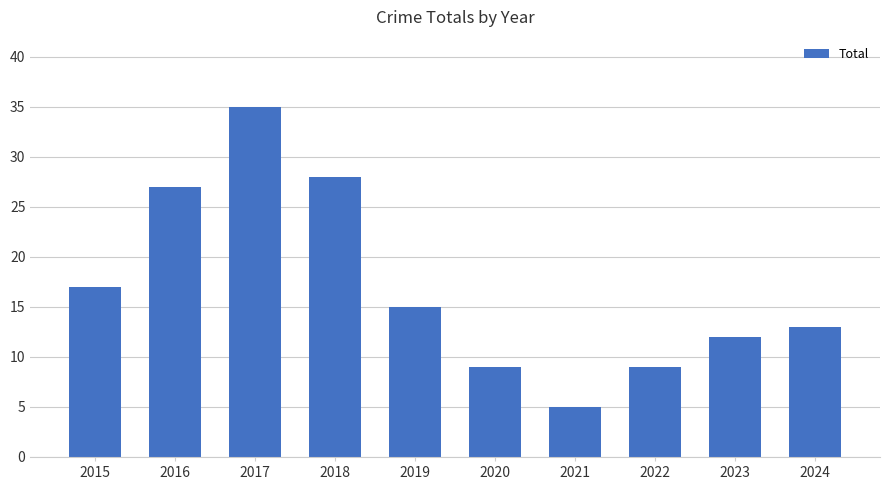

Is it true that the value at 2019 is 15?

True